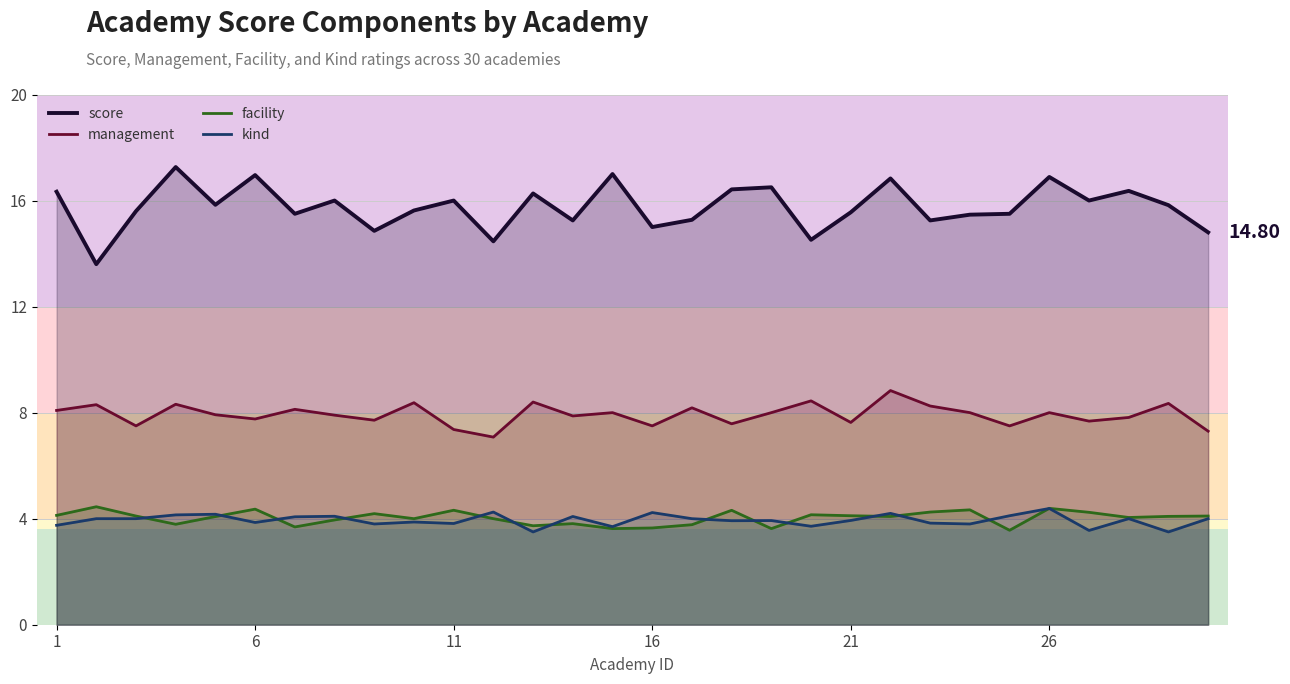

How many series are shown in this chart?

4